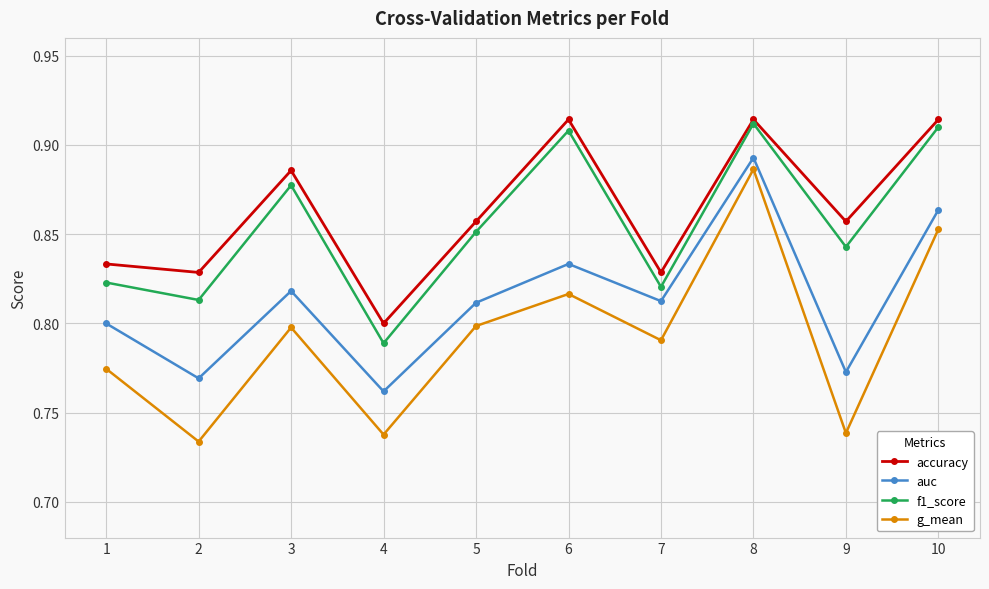

Which category has the lowest value in the f1_score series?

4